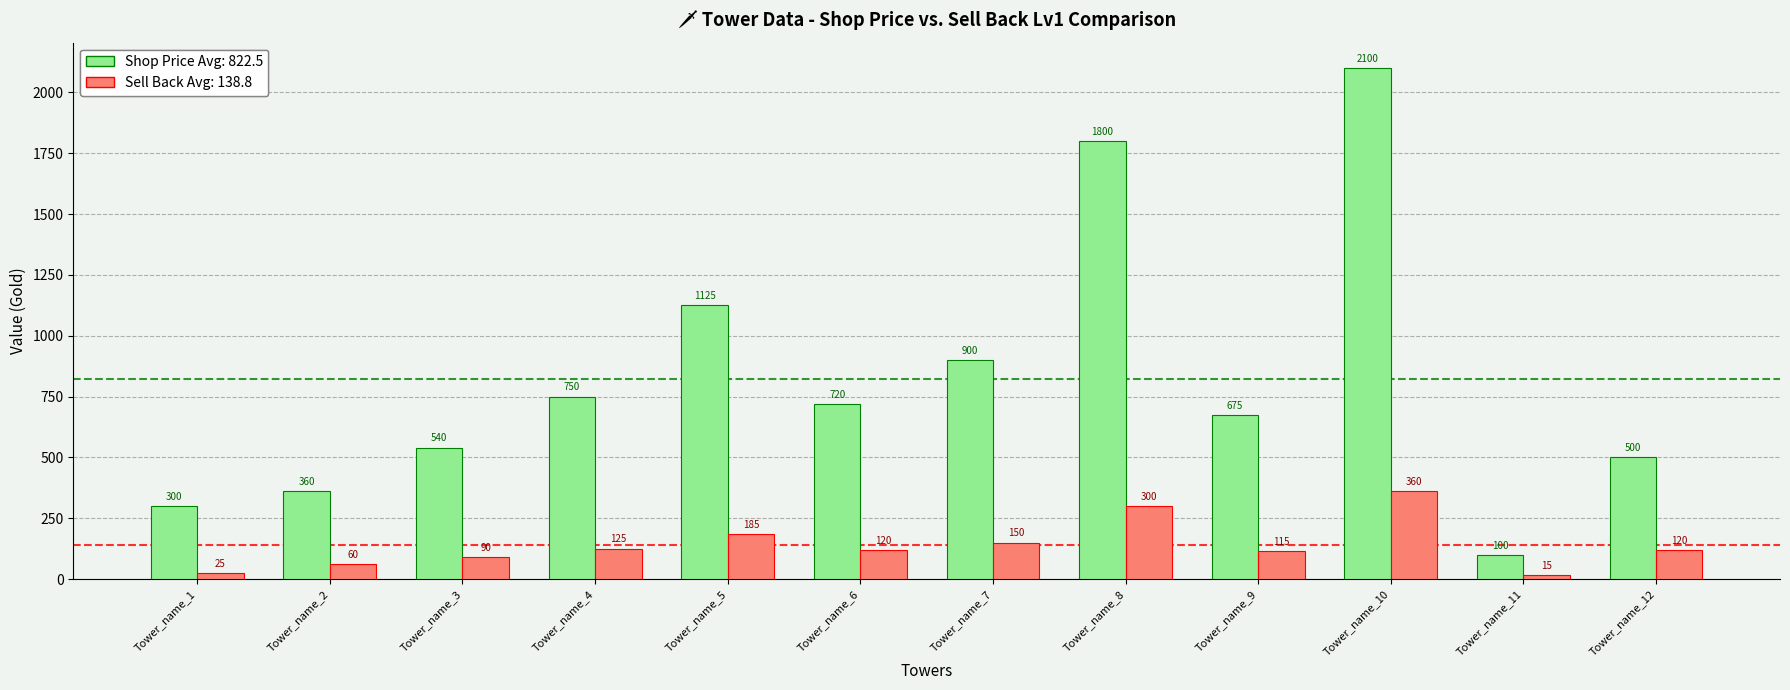

List the series in order of their overall mean, highest first.

Shop Price Avg: 822.5, Sell Back Avg: 138.8